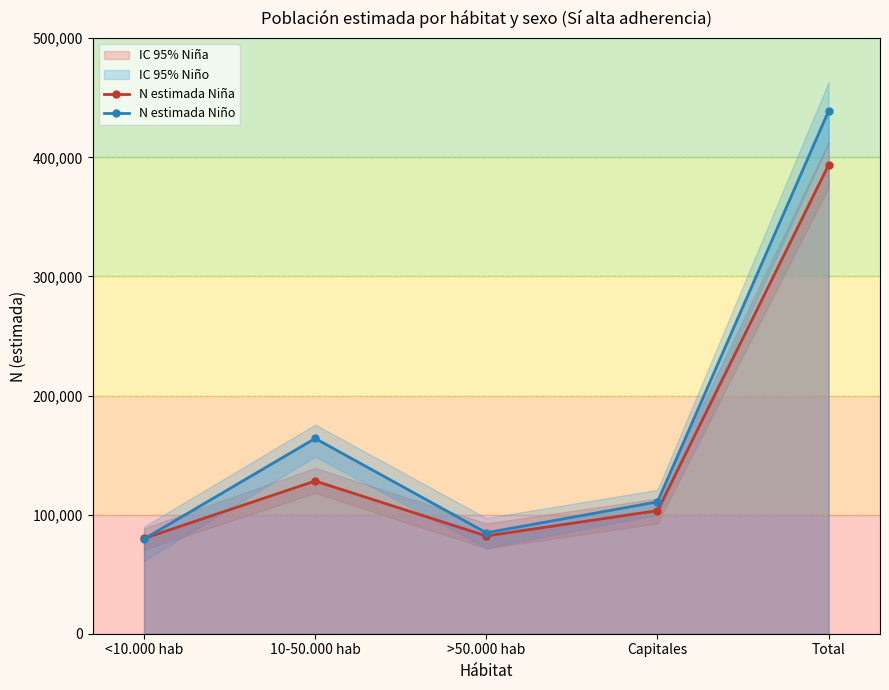

What is the value of the N estimada Niño point at the 2nd from the left?

163958